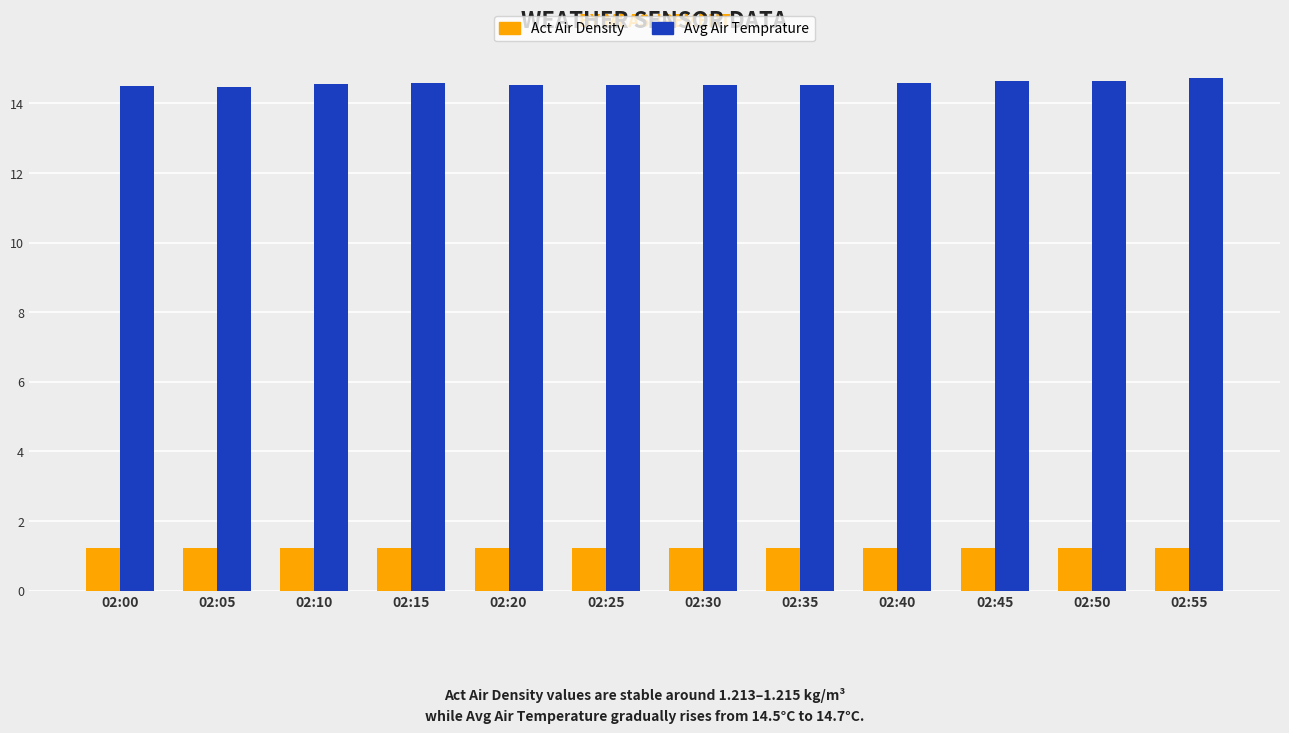

What is the average value of the Avg Air Temprature series?

14.6